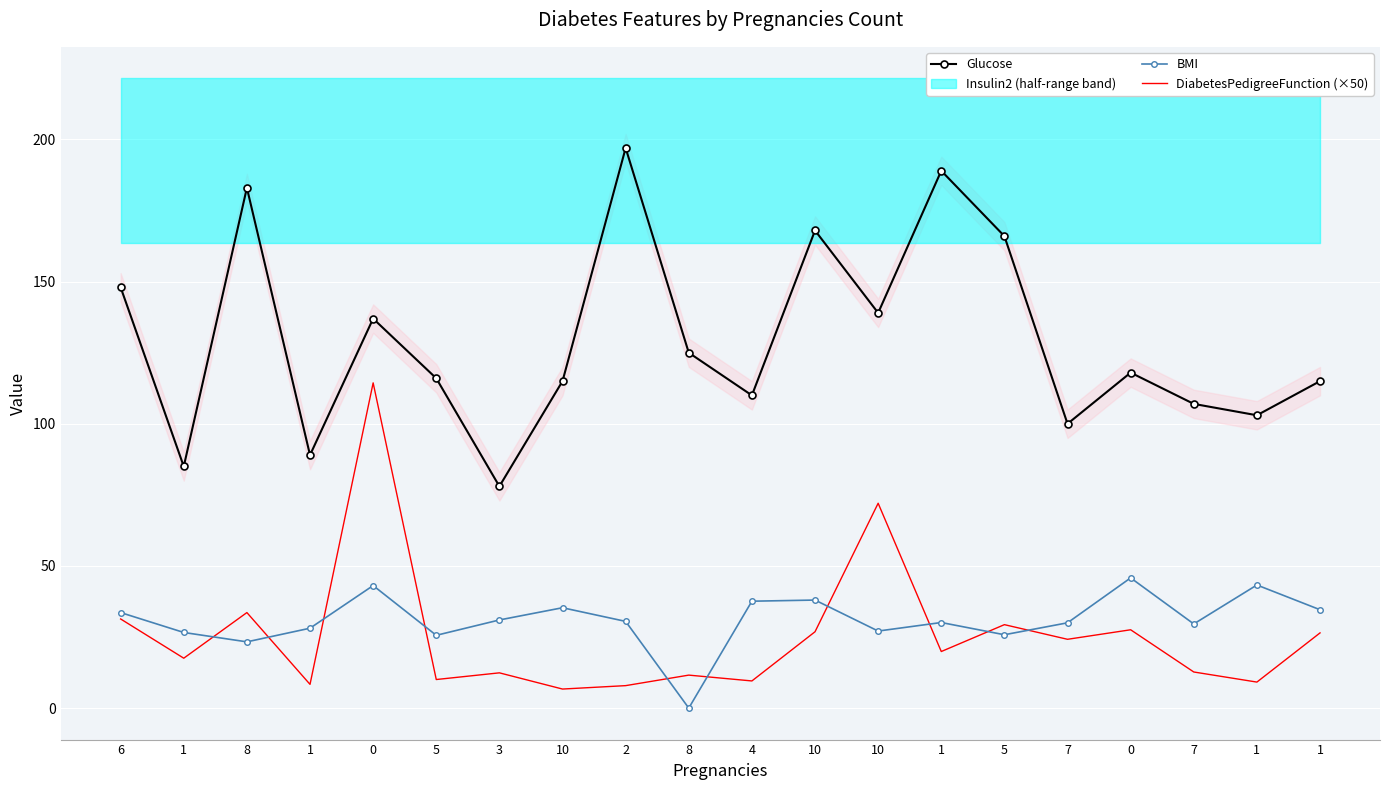

At which label does DiabetesPedigreeFunction (×50) first exceed 19?

6